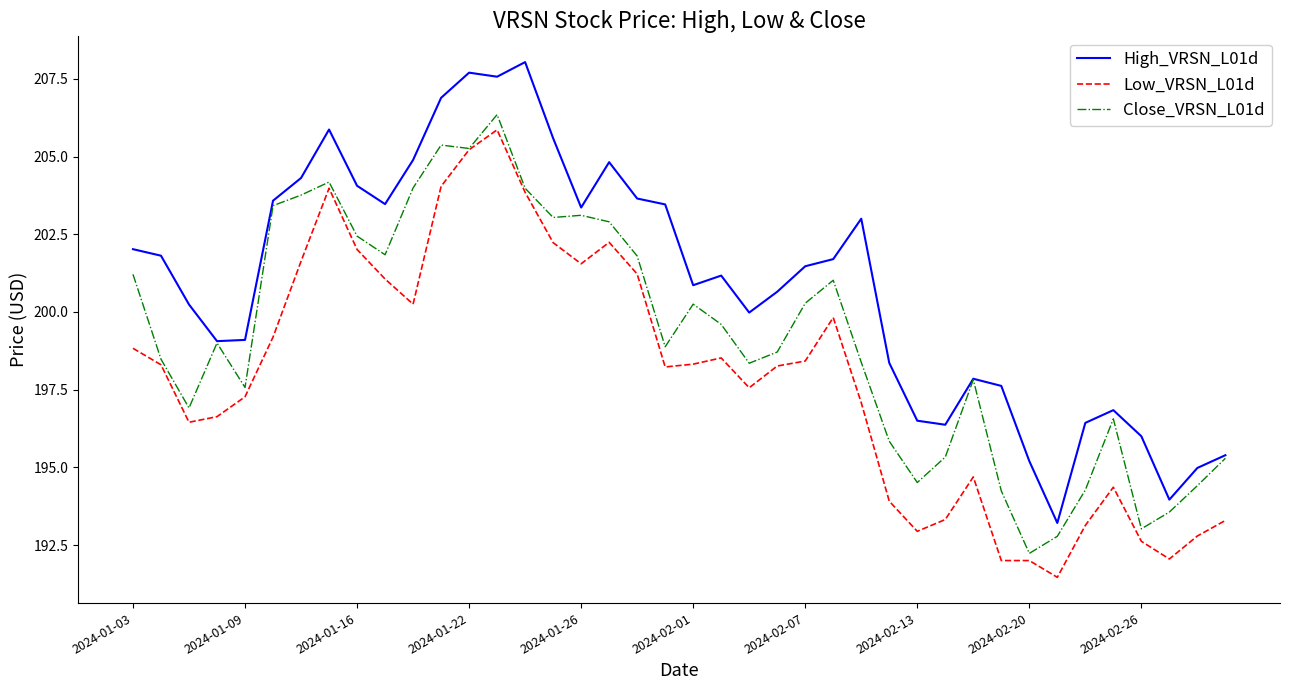

What is the lowest value of the High_VRSN_L01d series?

193.2